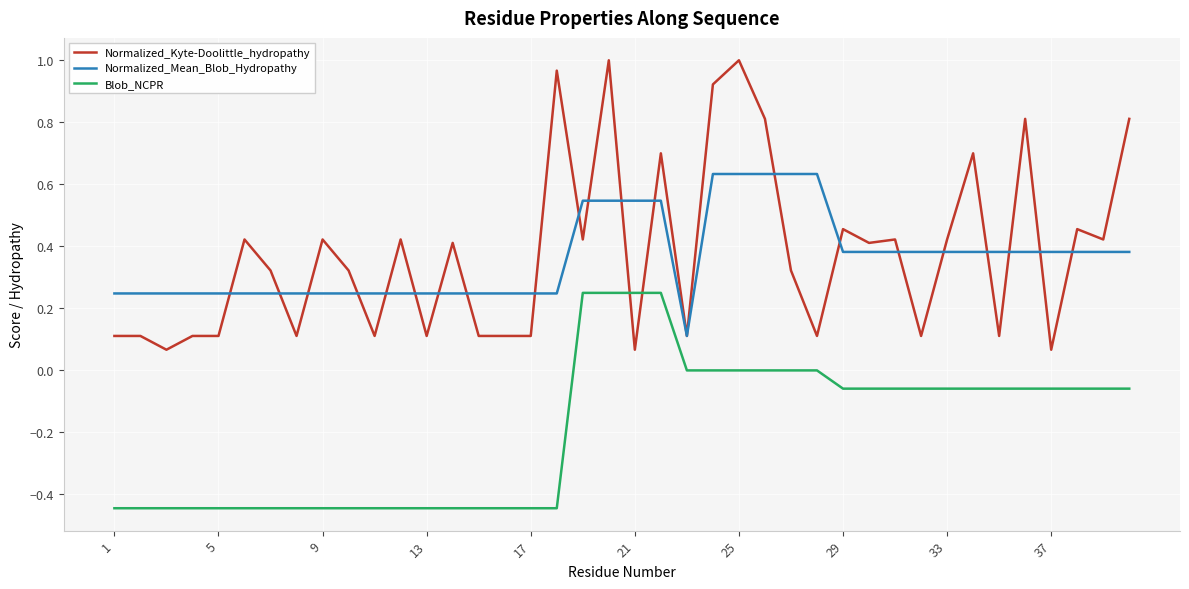

How many times do Normalized_Kyte-Doolittle_hydropathy and Blob_NCPR cross each other?

2